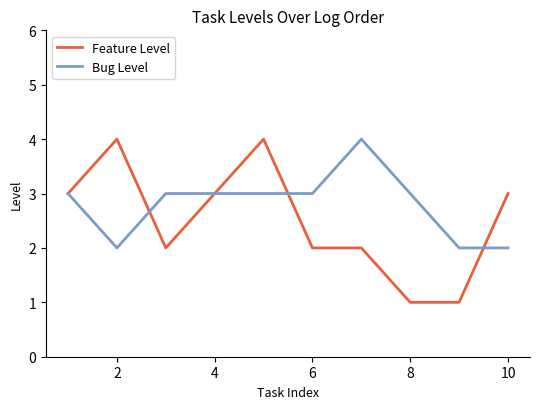

Which series has the largest range (max minus min)?

Feature Level